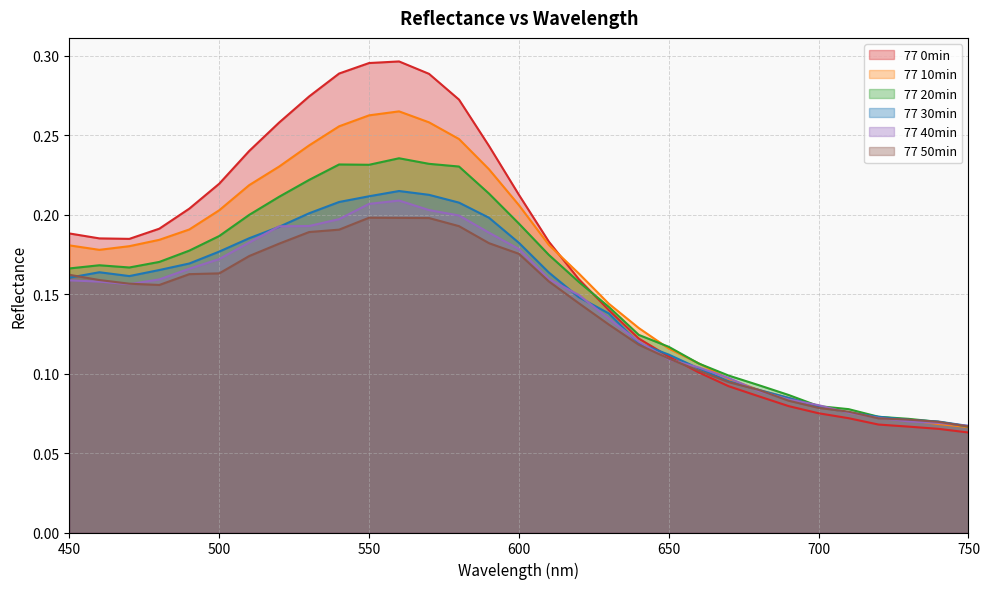

Reading left to right, what are all the values shown in this chart?

77 0min: 450=0.2	460=0.2	470=0.2	480=0.2	490=0.2	500=0.2	510=0.2	520=0.3	530=0.3	540=0.3	550=0.3	560=0.3	570=0.3	580=0.3	590=0.2	600=0.2	610=0.2	620=0.2	630=0.1	640=0.1	650=0.1	660=0.1	670=0.1	680=0.1	690=0.1	700=0.1	710=0.1	720=0.1	730=0.1	740=0.1	750=0.1
77 10min: 450=0.2	460=0.2	470=0.2	480=0.2	490=0.2	500=0.2	510=0.2	520=0.2	530=0.2	540=0.3	550=0.3	560=0.3	570=0.3	580=0.2	590=0.2	600=0.2	610=0.2	620=0.2	630=0.1	640=0.1	650=0.1	660=0.1	670=0.1	680=0.1	690=0.1	700=0.1	710=0.1	720=0.1	730=0.1	740=0.1	750=0.1
77 20min: 450=0.2	460=0.2	470=0.2	480=0.2	490=0.2	500=0.2	510=0.2	520=0.2	530=0.2	540=0.2	550=0.2	560=0.2	570=0.2	580=0.2	590=0.2	600=0.2	610=0.2	620=0.2	630=0.1	640=0.1	650=0.1	660=0.1	670=0.1	680=0.1	690=0.1	700=0.1	710=0.1	720=0.1	730=0.1	740=0.1	750=0.1
77 30min: 450=0.2	460=0.2	470=0.2	480=0.2	490=0.2	500=0.2	510=0.2	520=0.2	530=0.2	540=0.2	550=0.2	560=0.2	570=0.2	580=0.2	590=0.2	600=0.2	610=0.2	620=0.1	630=0.1	640=0.1	650=0.1	660=0.1	670=0.1	680=0.1	690=0.1	700=0.1	710=0.1	720=0.1	730=0.1	740=0.1	750=0.1
77 40min: 450=0.2	460=0.2	470=0.2	480=0.2	490=0.2	500=0.2	510=0.2	520=0.2	530=0.2	540=0.2	550=0.2	560=0.2	570=0.2	580=0.2	590=0.2	600=0.2	610=0.2	620=0.1	630=0.1	640=0.1	650=0.1	660=0.1	670=0.1	680=0.1	690=0.1	700=0.1	710=0.1	720=0.1	730=0.1	740=0.1	750=0.1
77 50min: 450=0.2	460=0.2	470=0.2	480=0.2	490=0.2	500=0.2	510=0.2	520=0.2	530=0.2	540=0.2	550=0.2	560=0.2	570=0.2	580=0.2	590=0.2	600=0.2	610=0.2	620=0.1	630=0.1	640=0.1	650=0.1	660=0.1	670=0.1	680=0.1	690=0.1	700=0.1	710=0.1	720=0.1	730=0.1	740=0.1	750=0.1